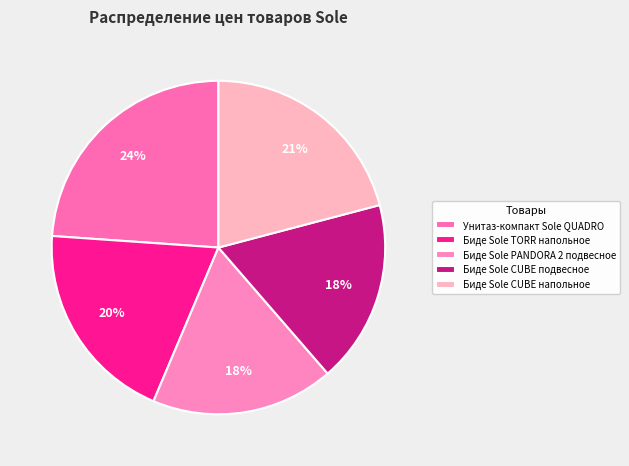

Between Биде Sole CUBE напольное and Биде Sole CUBE подвесное, which is larger?

Биде Sole CUBE напольное